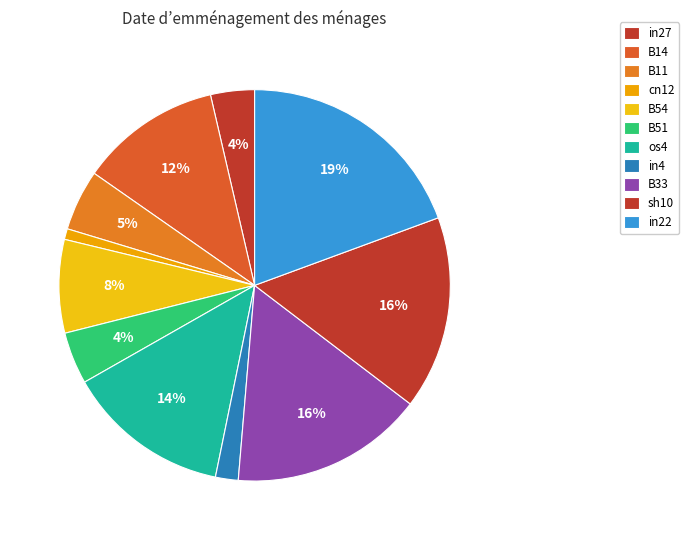

Does B11 represent more than half of the total?

No